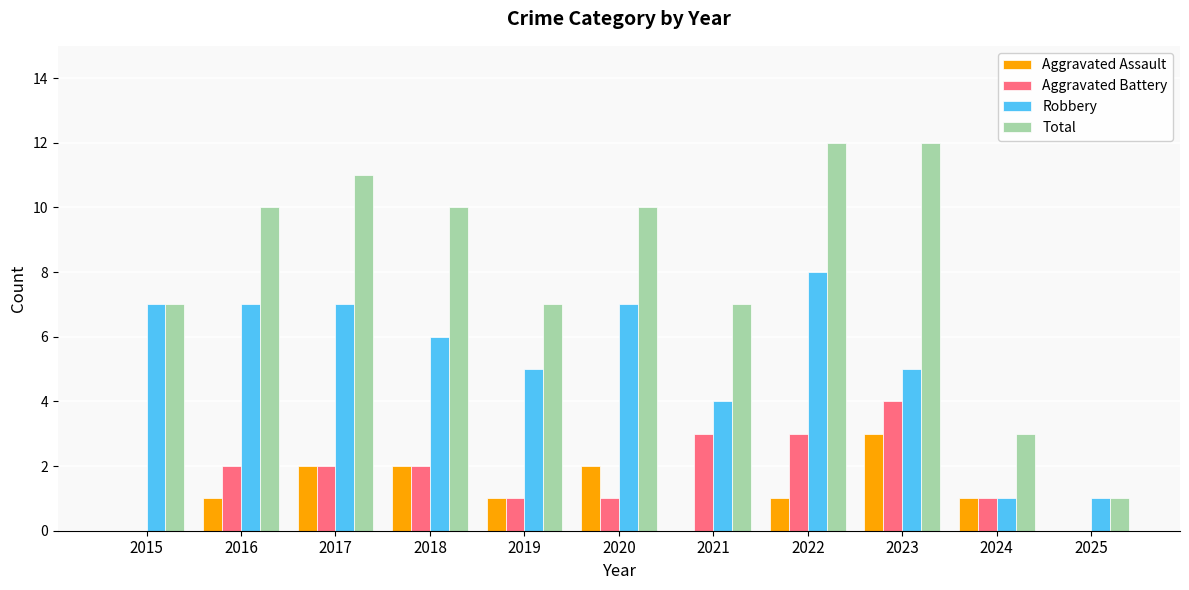

Which category has the highest value in the Aggravated Battery series?

2023